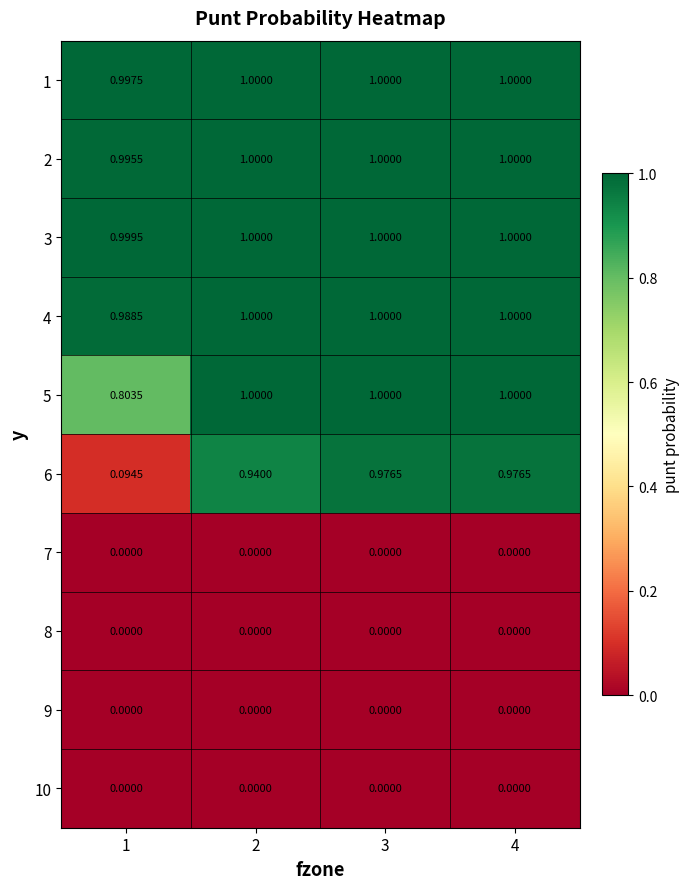

What is the maximum value shown in the chart?

1.0